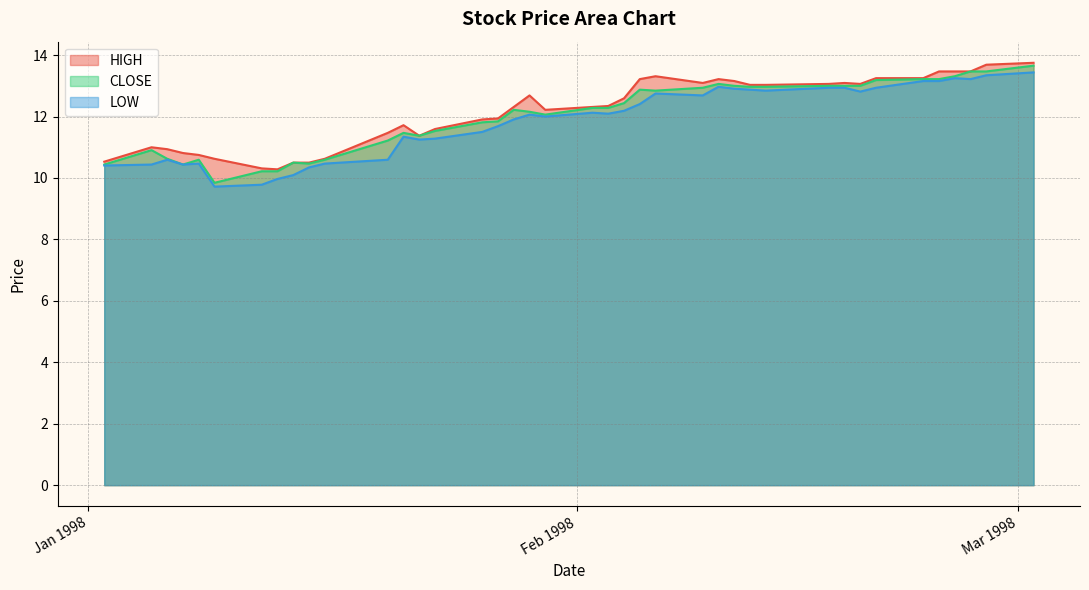

At which category does CLOSE reach its first local valley?

1998-01-07